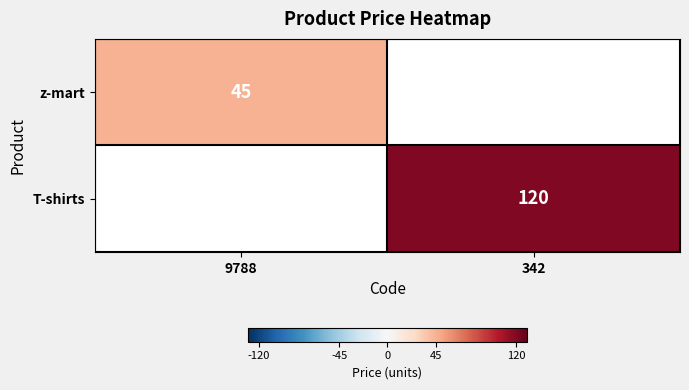

True or false: z-mart has a value of 45 at 9788.

True